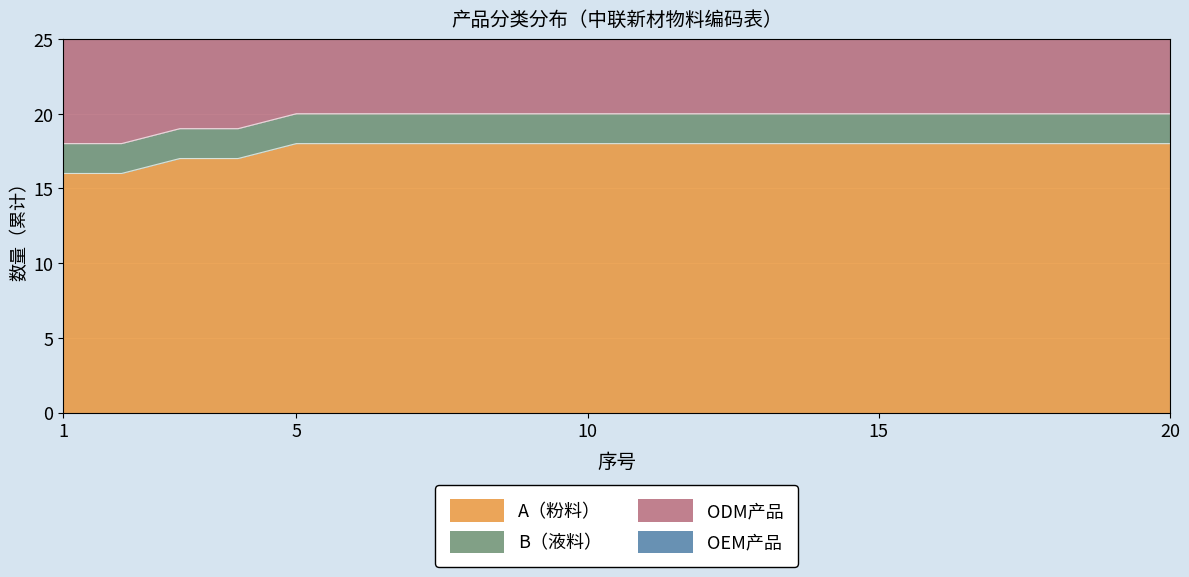

Which category has the lowest value across all series?

1